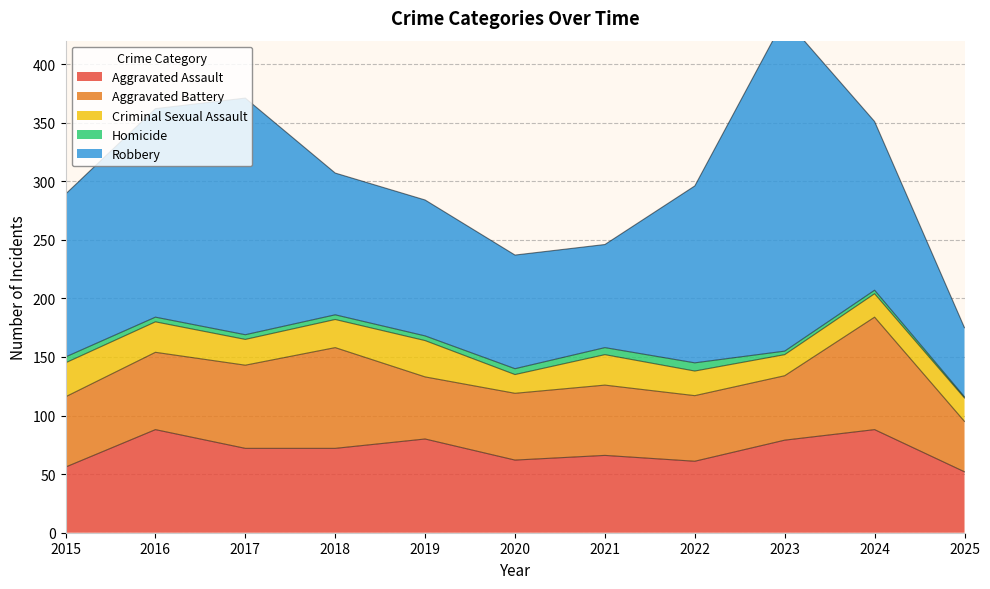

What is the maximum value for Homicide?

7